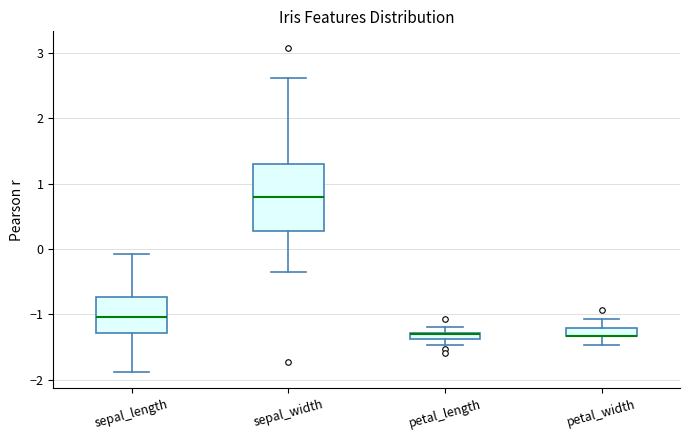

Where does the lower whisker of the box for sepal_width end on the y-axis? The values are not printed on the chart, so give them approximately, as read against the axis.

-0.4